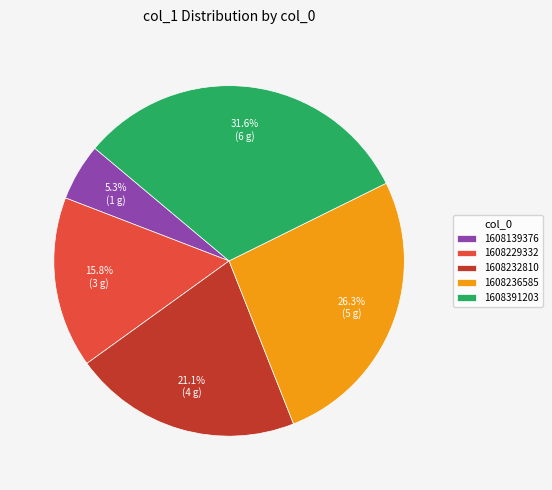

Does 1608391203 represent more than half of the total?

No